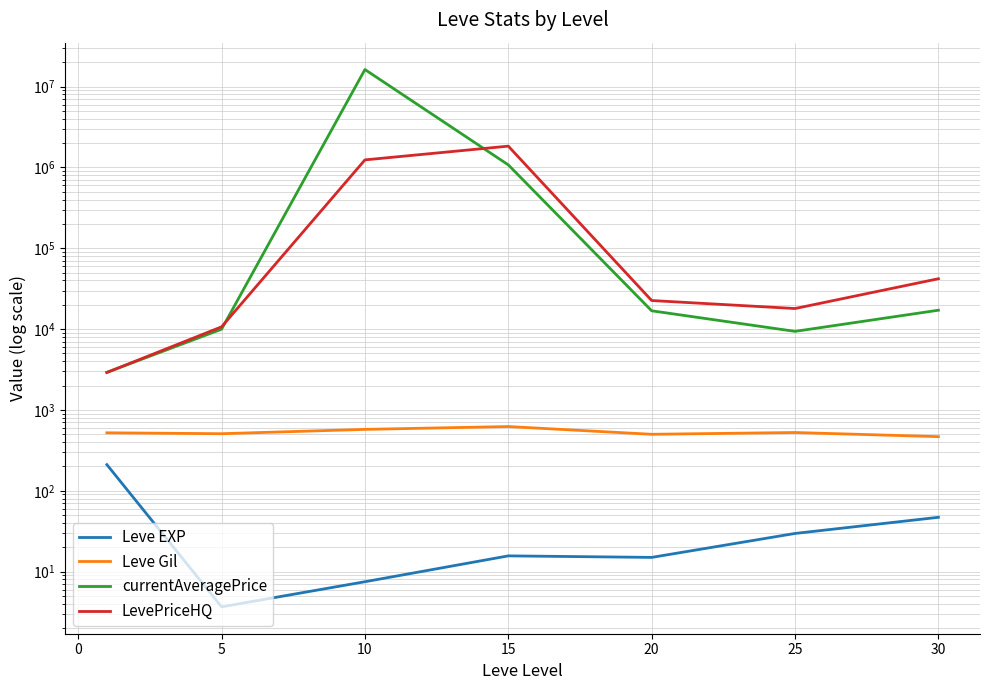

True or false: LevePriceHQ has more than 0 points higher than both neighbors.

True